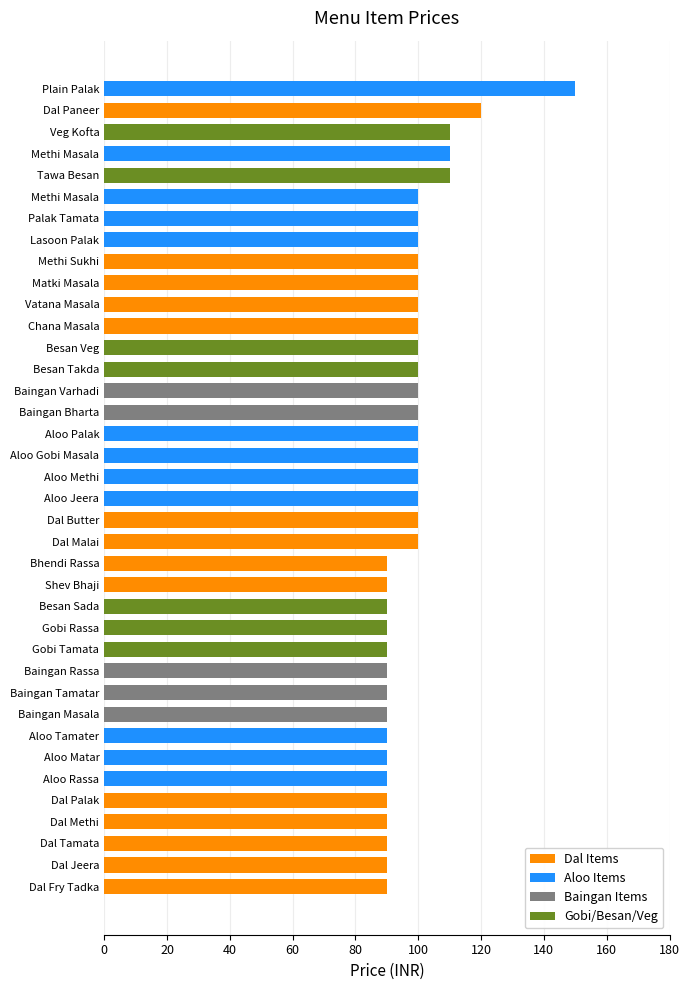

The value at Veg Kofta is 31. True or false?

False